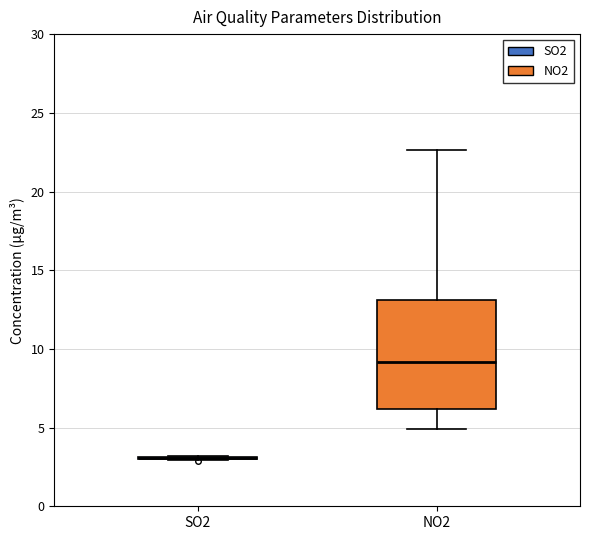

Reading left to right, transcribe this box plot: for each box, give where its median line is, the range the box spans, and where its two whiskers end, as read against the y-axis. The values are not printed on the chart, so give them approximately, as read against the axis.

SO2: box collapsed to a line at 3.0, whiskers 3.0 to 3.0
NO2: median 9.0, box 6.0 to 13.0, whiskers 5.0 to 22.5